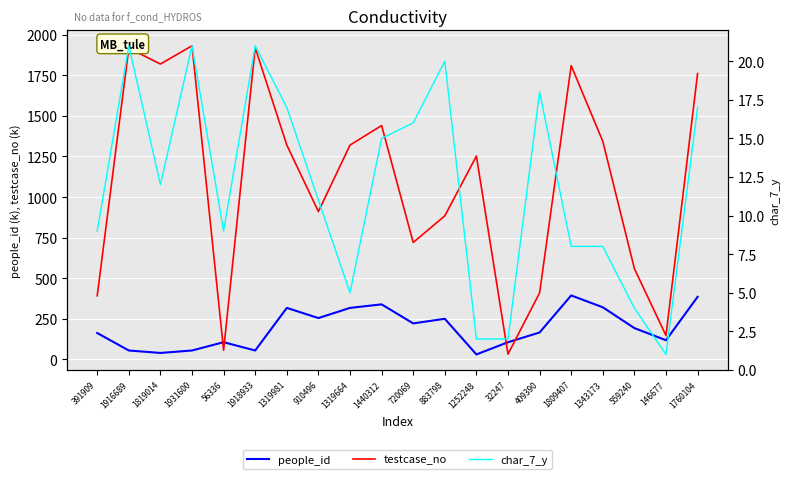

The char_7_y series shows 3.0 at 1319664. True or false?

False